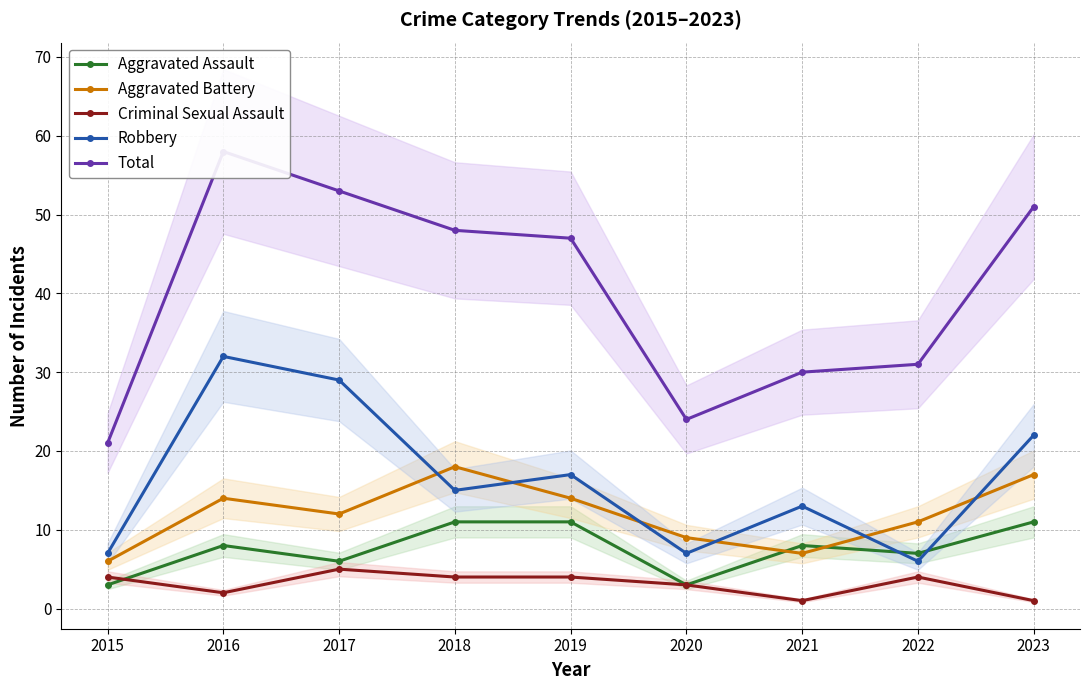

Where does the Total series first go above 47?

2016